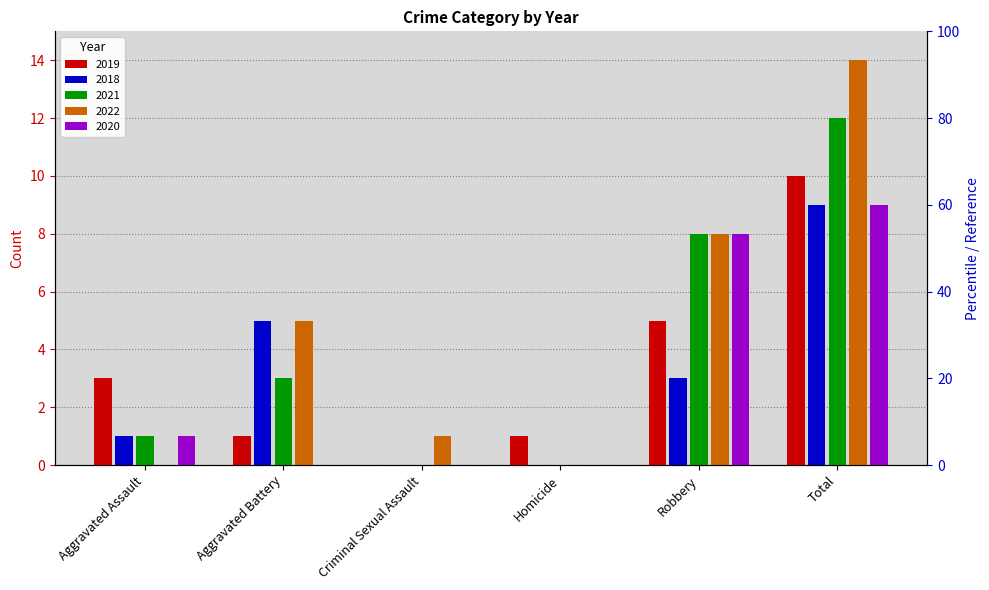

What position from the left is Homicide?

4